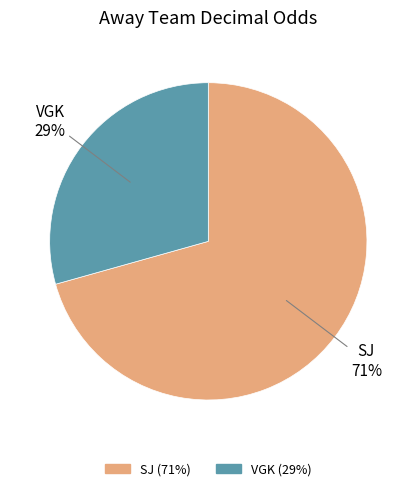

What is the ratio of the value at SJ to the value at VGK?

2.4